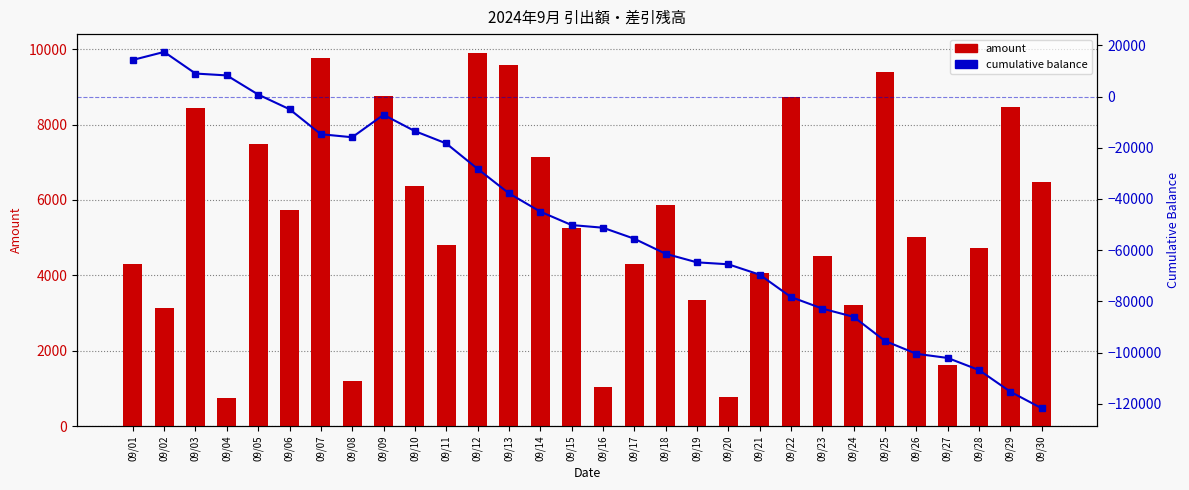

At which category does the chart reach its peak across all series?

09/02